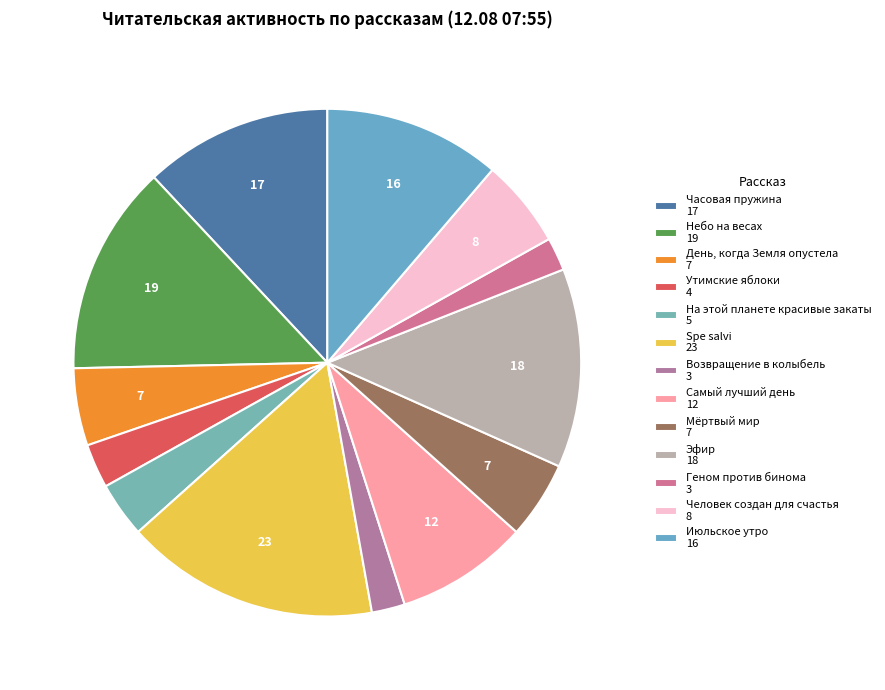

What is the ratio of the value at Геном против бинома to the value at Самый лучший день?

0.2